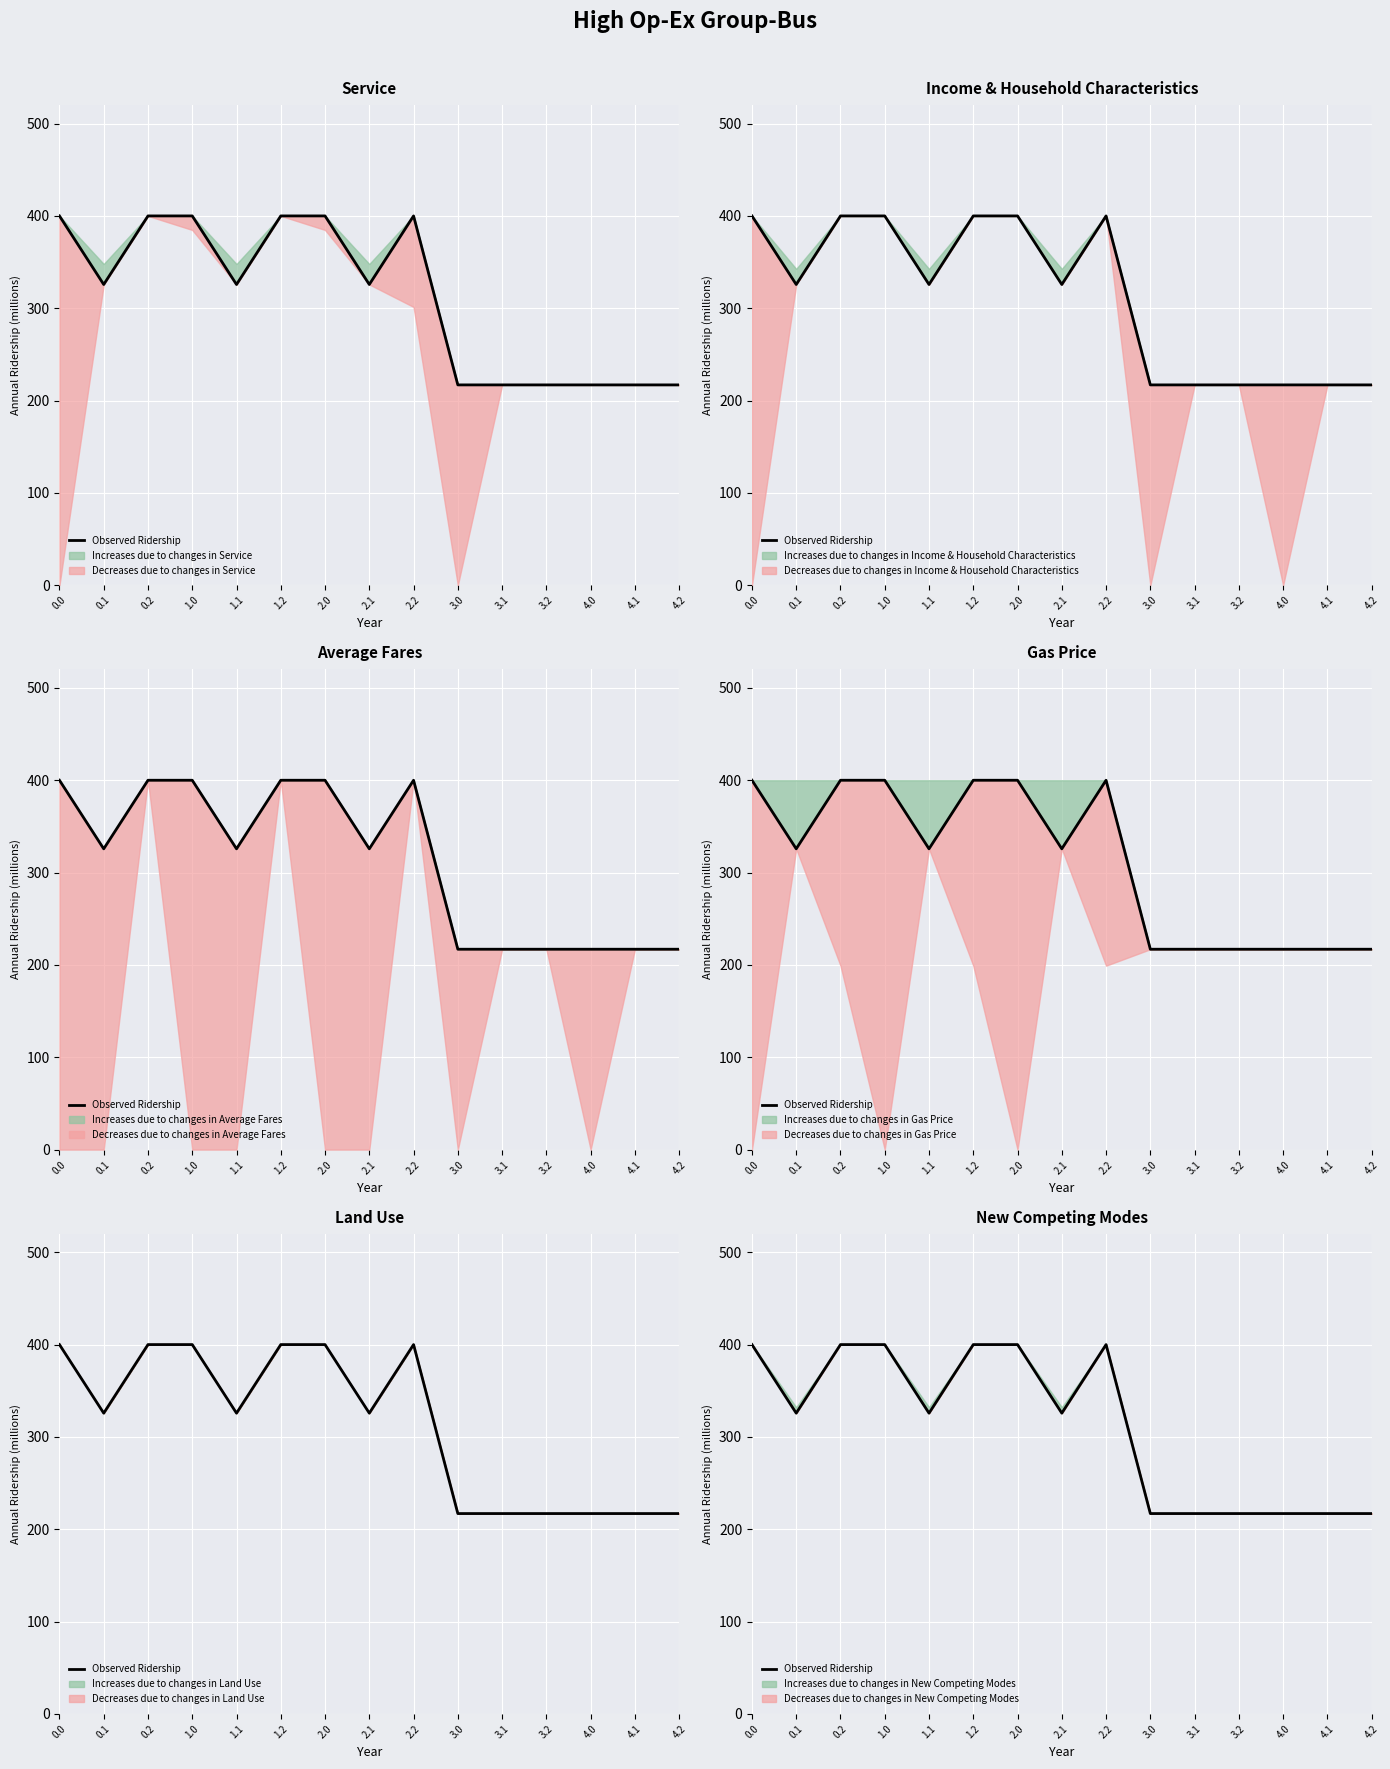

List the labels in order of value, smallest first.

3.0, 3.1, 3.2, 4.0, 4.1, 4.2, 0.1, 1.1, 2.1, 0.0, 0.2, 1.0, 1.2, 2.0, 2.2